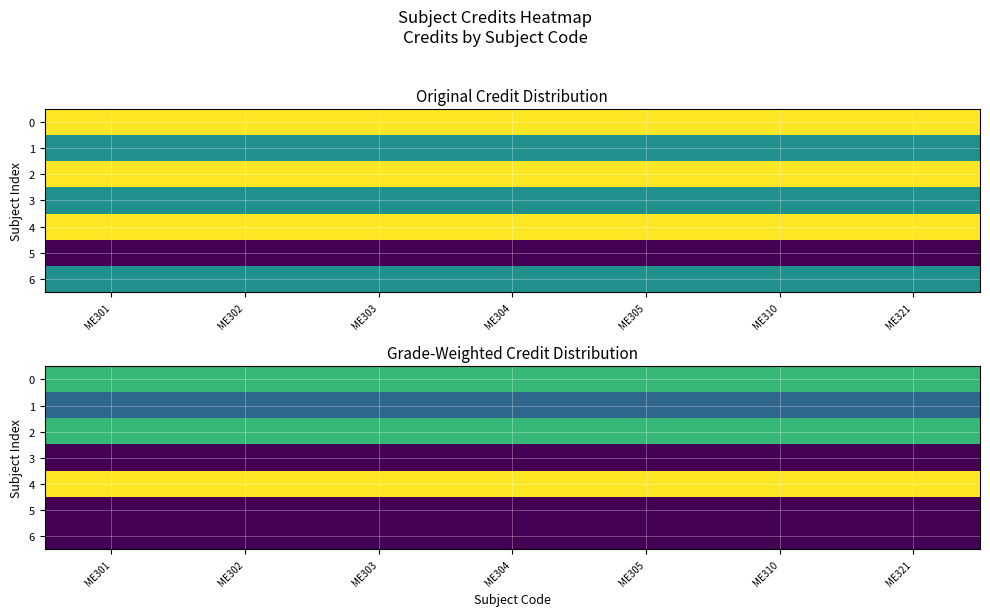

The 2 series shows 8.8 at ME301. True or false?

False